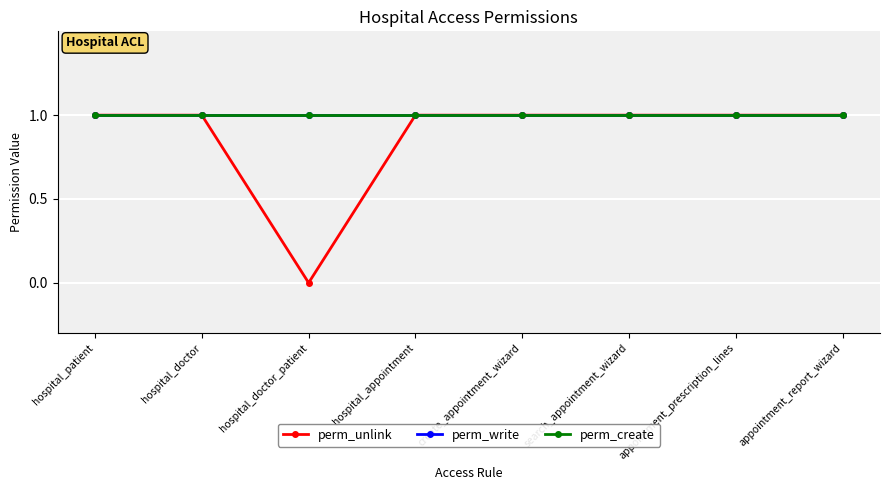

Does the chart have visible grid lines?

Yes